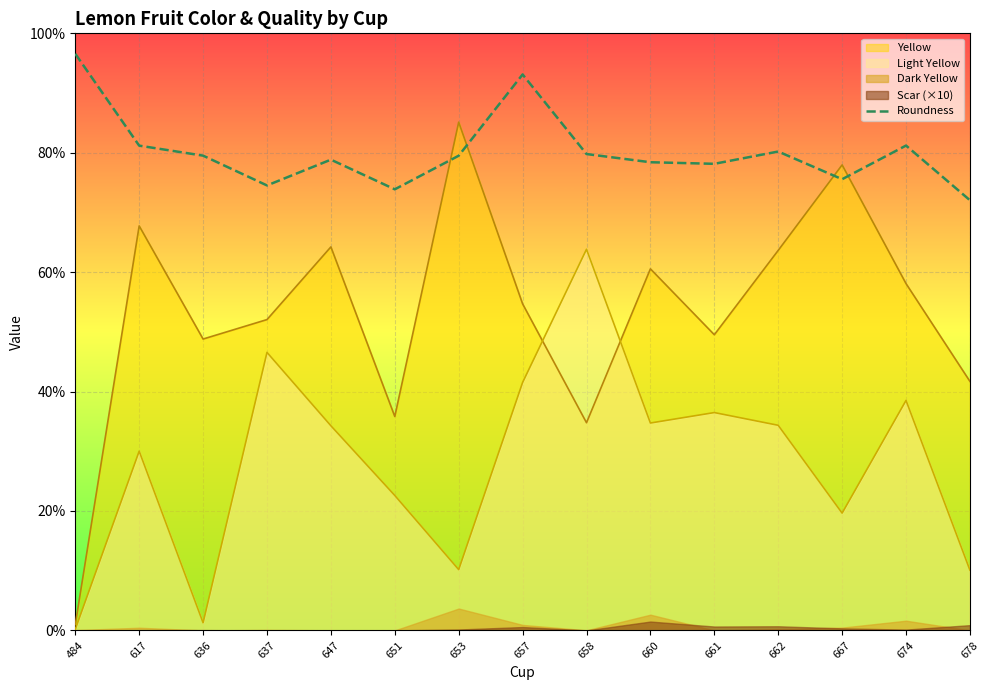

True or false: Roundness has a value of 72.0 at 678.

True